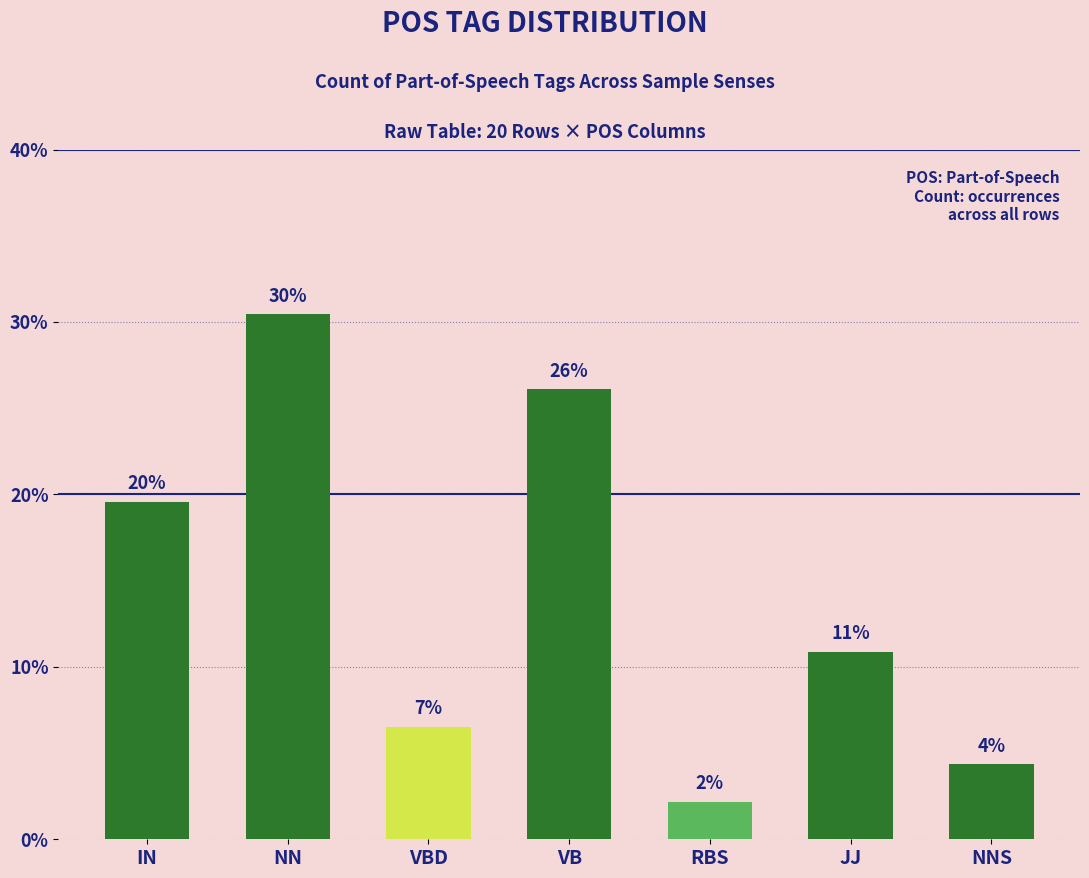

Are the bars horizontal?

No